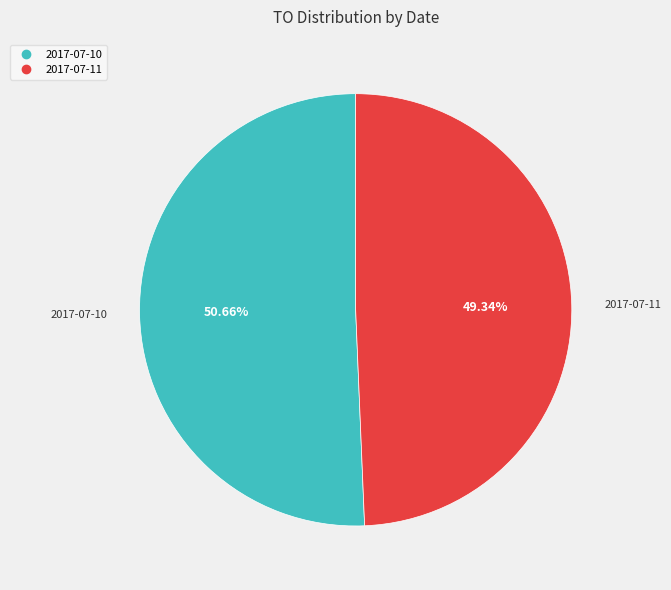

Is there a majority slice in this chart?

Yes